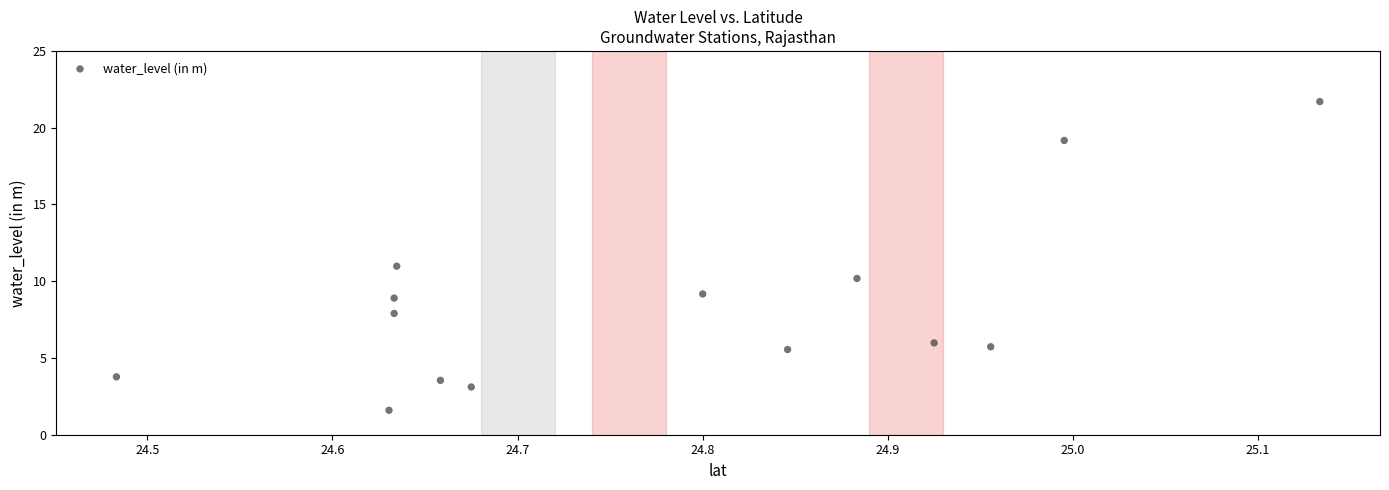

What is the range of X values (max minus min)?

0.6